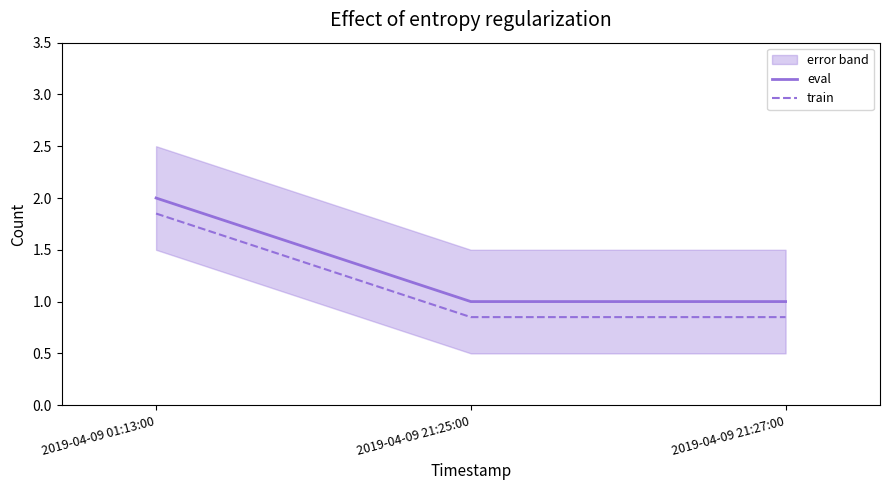

Where is eval nearest to the value 1?

2019-04-09 21:25:00